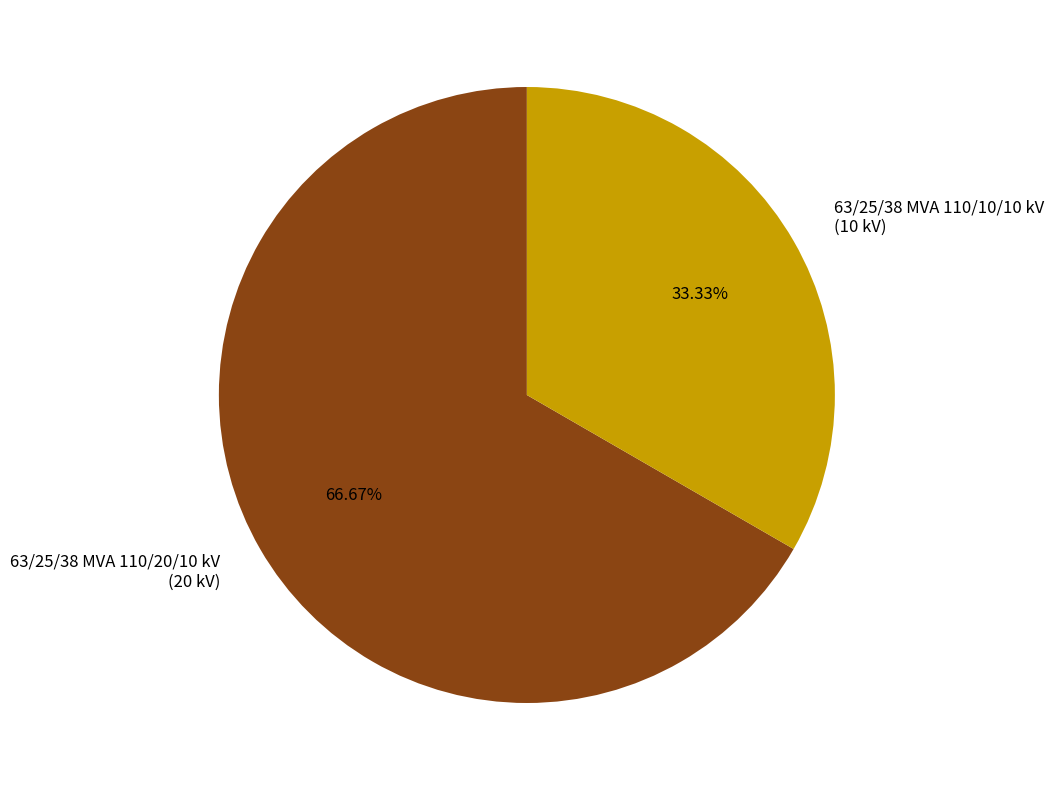

Approximately how many times larger is the value at 63/25/38 MVA 110/10/10 kV (10 kV) compared to 63/25/38 MVA 110/20/10 kV (20 kV)?

0.5